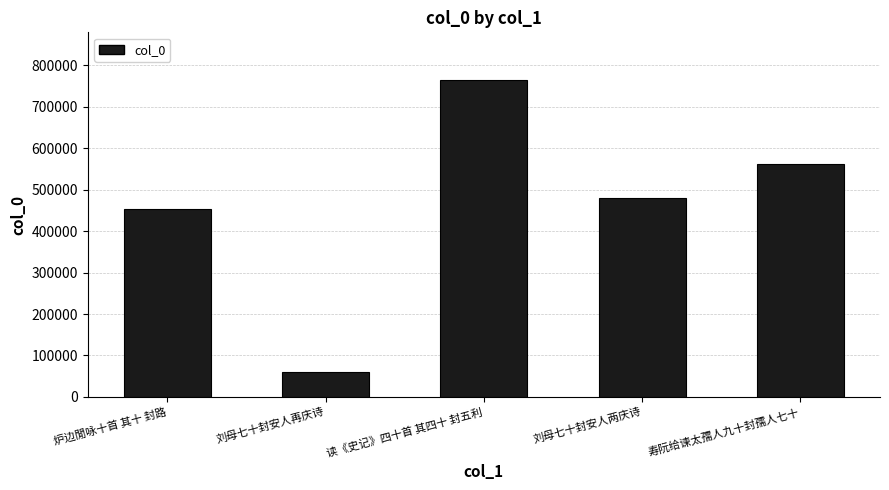

Which has a higher value, 刘母七十封安人两庆诗 or 刘母七十封安人再庆诗?

刘母七十封安人两庆诗